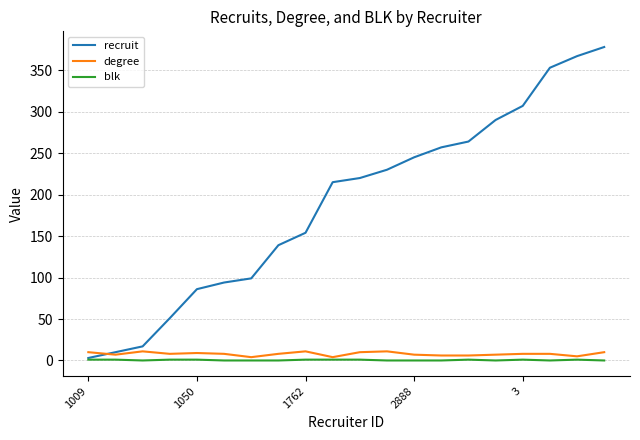

Which series has the largest total across all categories?

recruit